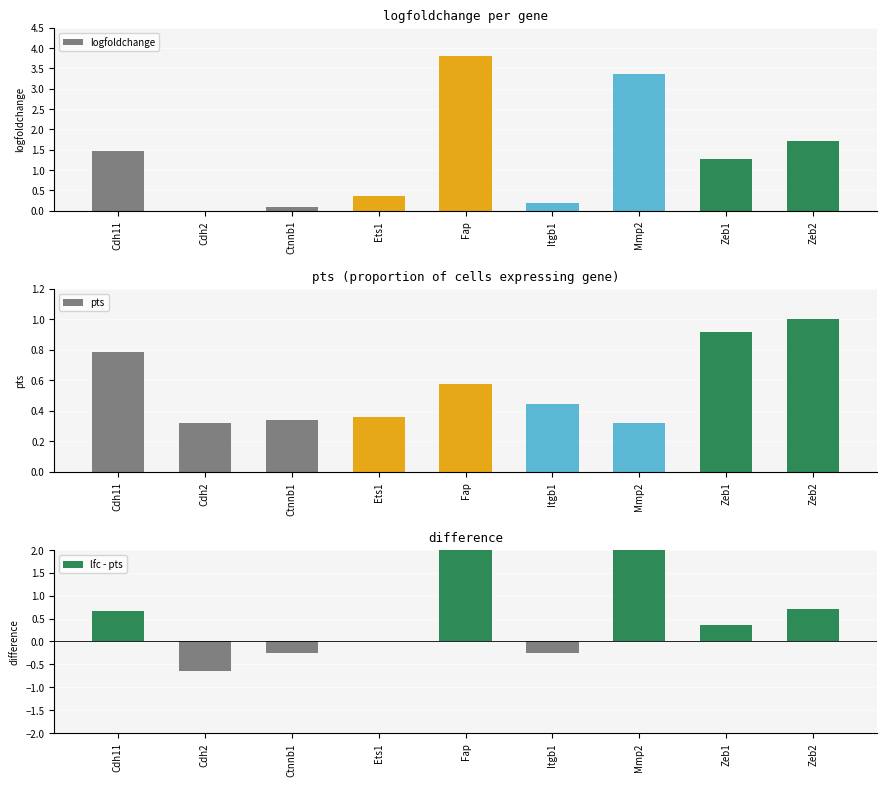

Reading right to left, list all the values displayed in this chart.

logfoldchange: 1.7	1.3	3.4	0.2	3.8	0.4	0.1	-0.3	1.5
pts: 1.0	0.9	0.3	0.4	0.6	0.4	0.3	0.3	0.8
lfc - pts: 0.7	0.4	3.1	-0.3	3.2	0.0	-0.3	-0.6	0.7